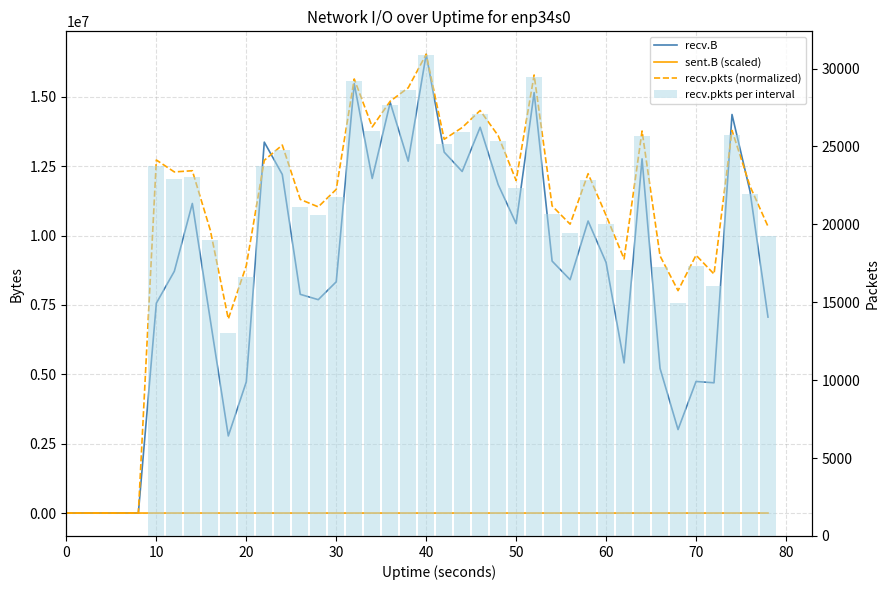

What are all the series names shown in the legend?

recv.B, sent.B (scaled), recv.pkts (normalized), recv.pkts per interval